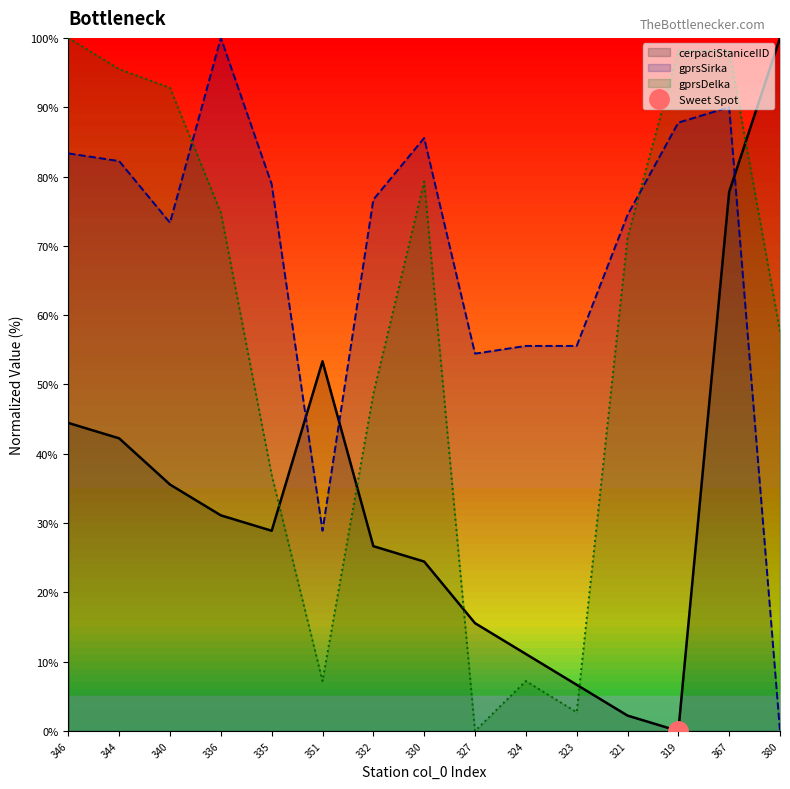

What is the label of the 14th point from the left?

367